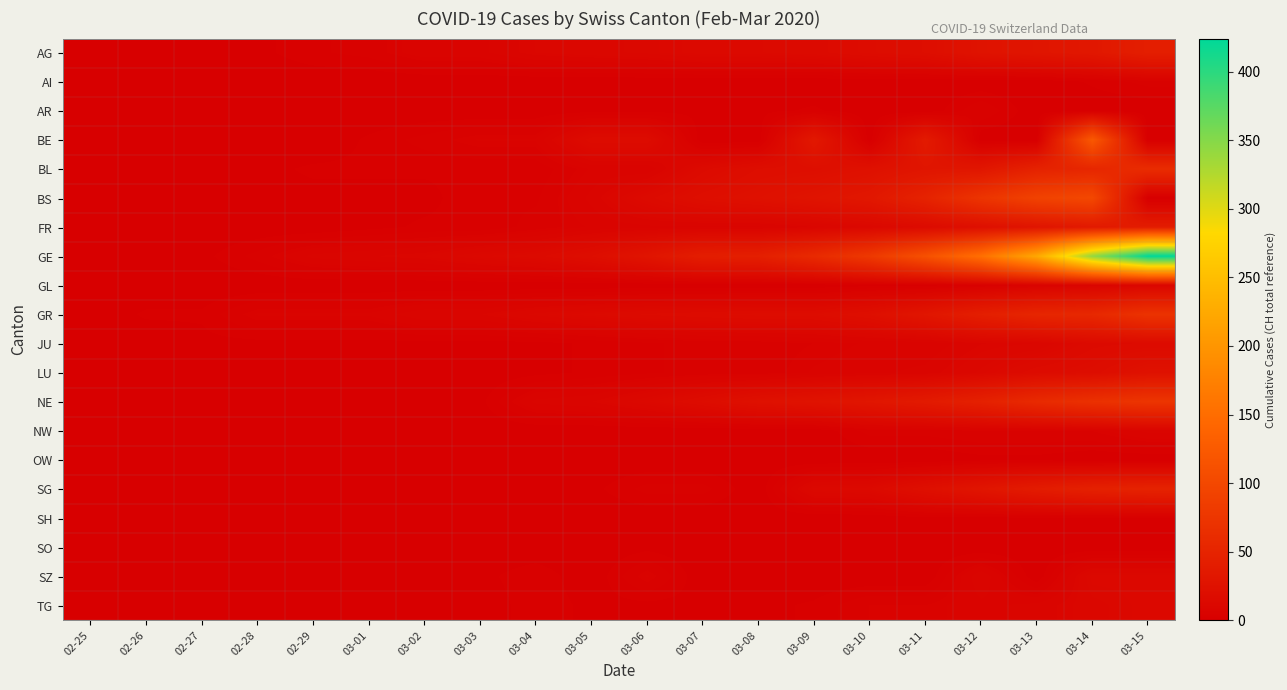

Reading left to right, transcribe all the data shown in this chart.

AG: 02-25=0	02-26=1	02-27=1	02-28=1	02-29=3	03-01=4	03-02=7	03-03=7	03-04=10	03-05=11	03-06=12	03-07=14	03-08=14	03-09=15	03-10=18	03-11=20	03-12=27	03-13=30	03-14=33	03-15=43
AI: 02-25=0	02-26=0	02-27=0	02-28=0	02-29=0	03-01=0	03-02=0	03-03=0	03-04=0	03-05=0	03-06=0	03-07=0	03-08=0	03-09=0	03-10=0	03-11=0	03-12=0	03-13=0	03-14=2	03-15=4
AR: 02-25=0	02-26=0	02-27=0	02-28=0	02-29=0	03-01=0	03-02=0	03-03=0	03-04=0	03-05=1	03-06=1	03-07=1	03-08=1	03-09=2	03-10=0	03-11=0	03-12=5	03-13=0	03-14=0	03-15=0
BE: 02-25=0	02-26=0	02-27=0	02-28=0	02-29=0	03-01=2	03-02=4	03-03=6	03-04=6	03-05=17	03-06=17	03-07=0	03-08=0	03-09=34	03-10=0	03-11=37	03-12=0	03-13=0	03-14=123	03-15=0
BL: 02-25=0	02-26=0	02-27=0	02-28=1	02-29=2	03-01=2	03-02=2	03-03=2	03-04=2	03-05=6	03-06=6	03-07=15	03-08=20	03-09=21	03-10=24	03-11=30	03-12=31	03-13=48	03-14=54	03-15=62
BS: 02-25=0	02-26=0	02-27=0	02-28=1	02-29=1	03-01=1	03-02=1	03-03=3	03-04=3	03-05=8	03-06=15	03-07=21	03-08=24	03-09=28	03-10=33	03-11=49	03-12=73	03-13=92	03-14=100	03-15=0
FR: 02-25=0	02-26=0	02-27=0	02-28=0	02-29=0	03-01=1	03-02=2	03-03=2	03-04=4	03-05=6	03-06=7	03-07=7	03-08=7	03-09=9	03-10=12	03-11=16	03-12=22	03-13=29	03-14=36	03-15=40
GE: 02-25=0	02-26=1	02-27=1	02-28=4	02-29=8	03-01=9	03-02=10	03-03=13	03-04=15	03-05=20	03-06=29	03-07=42	03-08=44	03-09=59	03-10=79	03-11=112	03-12=153	03-13=223	03-14=342	03-15=424
GL: 02-25=0	02-26=0	02-27=0	02-28=0	02-29=0	03-01=0	03-02=0	03-03=0	03-04=0	03-05=0	03-06=0	03-07=0	03-08=0	03-09=0	03-10=1	03-11=1	03-12=3	03-13=6	03-14=8	03-15=10
GR: 02-25=0	02-26=2	02-27=2	02-28=6	02-29=6	03-01=6	03-02=9	03-03=9	03-04=12	03-05=14	03-06=16	03-07=17	03-08=18	03-09=18	03-10=22	03-11=31	03-12=43	03-13=53	03-14=56	03-15=71
JU: 02-25=0	02-26=0	02-27=1	02-28=1	02-29=1	03-01=1	03-02=1	03-03=1	03-04=1	03-05=2	03-06=3	03-07=4	03-08=4	03-09=5	03-10=6	03-11=6	03-12=9	03-13=10	03-14=15	03-15=16
LU: 02-25=0	02-26=0	02-27=0	02-28=0	02-29=0	03-01=0	03-02=0	03-03=0	03-04=1	03-05=2	03-06=3	03-07=4	03-08=4	03-09=6	03-10=7	03-11=8	03-12=12	03-13=17	03-14=19	03-15=25
NE: 02-25=0	02-26=0	02-27=0	02-28=0	02-29=0	03-01=1	03-02=1	03-03=1	03-04=8	03-05=9	03-06=13	03-07=18	03-08=24	03-09=27	03-10=31	03-11=37	03-12=46	03-13=59	03-14=68	03-15=74
NW: 02-25=0	02-26=0	02-27=0	02-28=0	02-29=0	03-01=0	03-02=0	03-03=0	03-04=0	03-05=0	03-06=0	03-07=0	03-08=0	03-09=0	03-10=4	03-11=4	03-12=5	03-13=5	03-14=5	03-15=8
OW: 02-25=0	02-26=0	02-27=0	02-28=0	02-29=0	03-01=0	03-02=0	03-03=0	03-04=0	03-05=0	03-06=0	03-07=0	03-08=0	03-09=0	03-10=0	03-11=0	03-12=1	03-13=1	03-14=0	03-15=0
SG: 02-25=0	02-26=0	02-27=0	02-28=0	02-29=0	03-01=0	03-02=1	03-03=1	03-04=1	03-05=1	03-06=4	03-07=4	03-08=0	03-09=13	03-10=14	03-11=22	03-12=30	03-13=39	03-14=46	03-15=49
SH: 02-25=0	02-26=0	02-27=0	02-28=0	02-29=0	03-01=0	03-02=0	03-03=0	03-04=0	03-05=0	03-06=0	03-07=0	03-08=0	03-09=0	03-10=0	03-11=1	03-12=1	03-13=1	03-14=1	03-15=1
SO: 02-25=0	02-26=0	02-27=0	02-28=0	02-29=0	03-01=0	03-02=0	03-03=0	03-04=0	03-05=0	03-06=1	03-07=0	03-08=0	03-09=0	03-10=0	03-11=0	03-12=0	03-13=0	03-14=0	03-15=0
SZ: 02-25=0	02-26=0	02-27=0	02-28=0	02-29=0	03-01=0	03-02=0	03-03=1	03-04=3	03-05=0	03-06=6	03-07=0	03-08=0	03-09=0	03-10=0	03-11=0	03-12=9	03-13=0	03-14=13	03-15=13
TG: 02-25=0	02-26=0	02-27=0	02-28=0	02-29=0	03-01=0	03-02=0	03-03=0	03-04=3	03-05=1	03-06=1	03-07=1	03-08=1	03-09=2	03-10=5	03-11=5	03-12=7	03-13=8	03-14=11	03-15=13